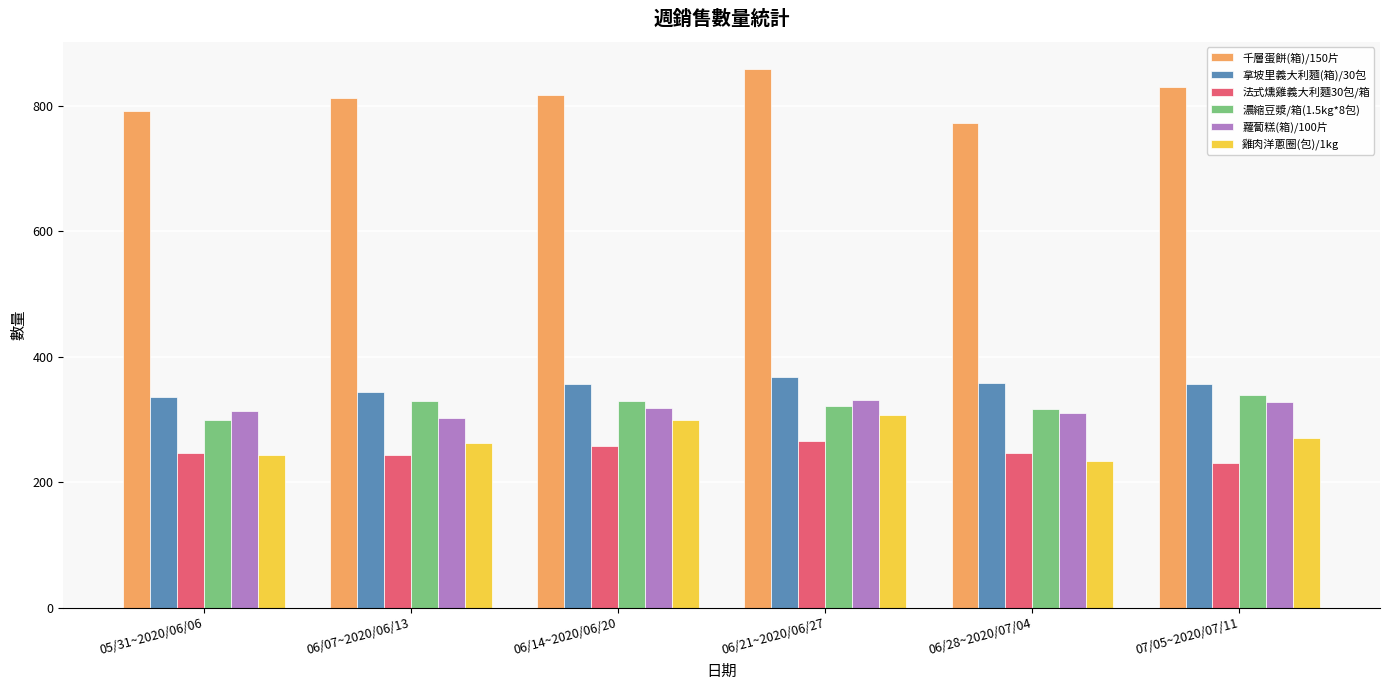

True or false: 蘿蔔糕(箱)/100片 has a value of 331 at 06/21~2020/06/27.

True